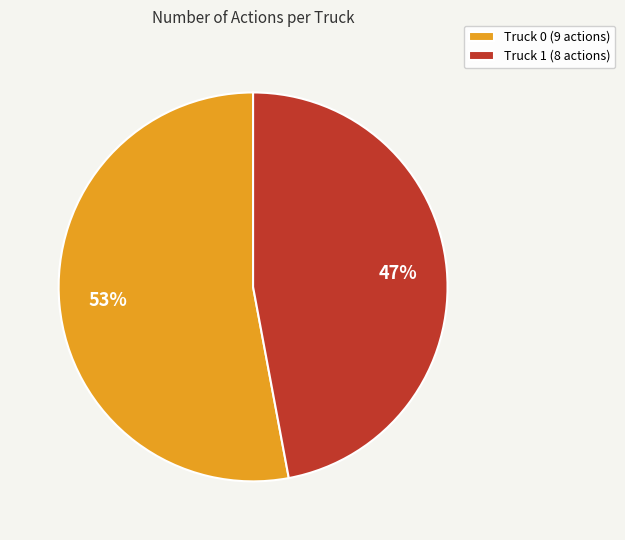

Do Truck 1 (8 actions) and Truck 0 (9 actions) together represent more than half of the pie?

Yes